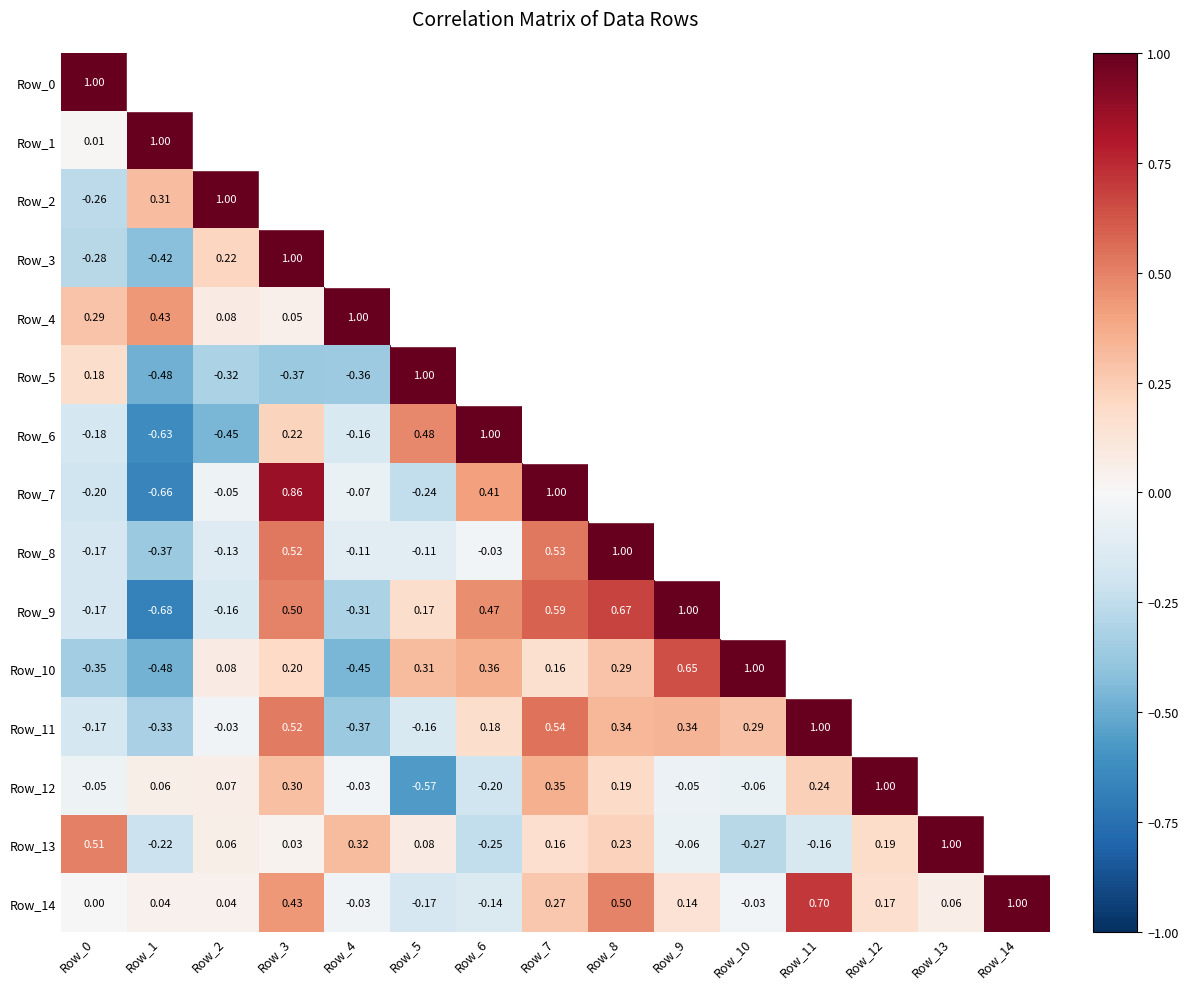

List the labels in order of Row_13 value, largest first.

Row_13, Row_0, Row_4, Row_8, Row_12, Row_7, Row_5, Row_14, Row_2, Row_3, Row_9, Row_11, Row_1, Row_6, Row_10